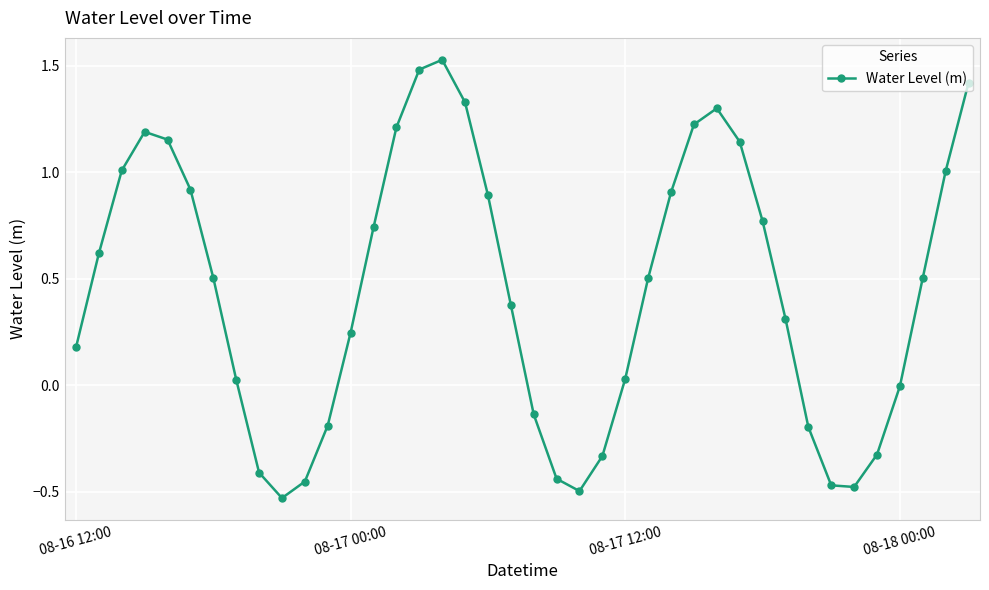

What is the difference between the maximum and minimum values?

2.1